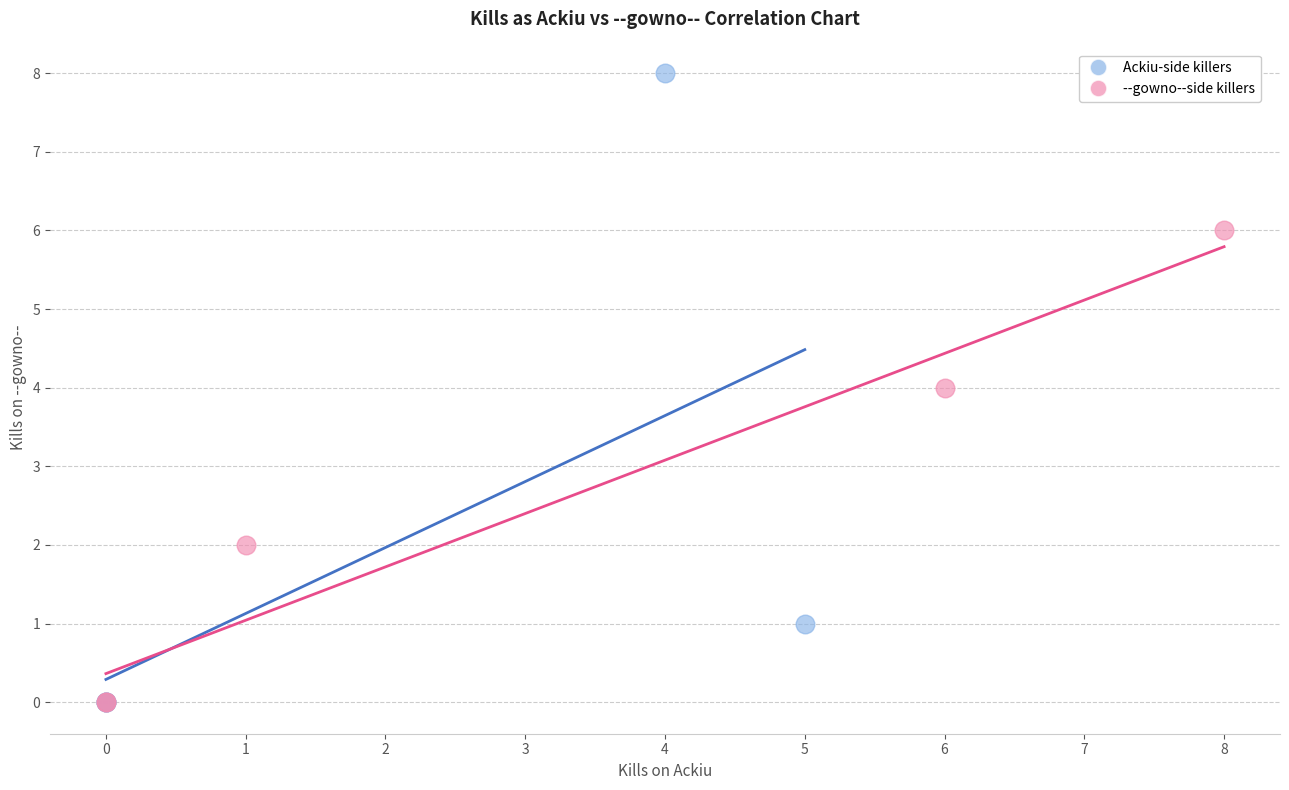

Which series has the largest Y range (max minus min)?

Ackiu-side killers